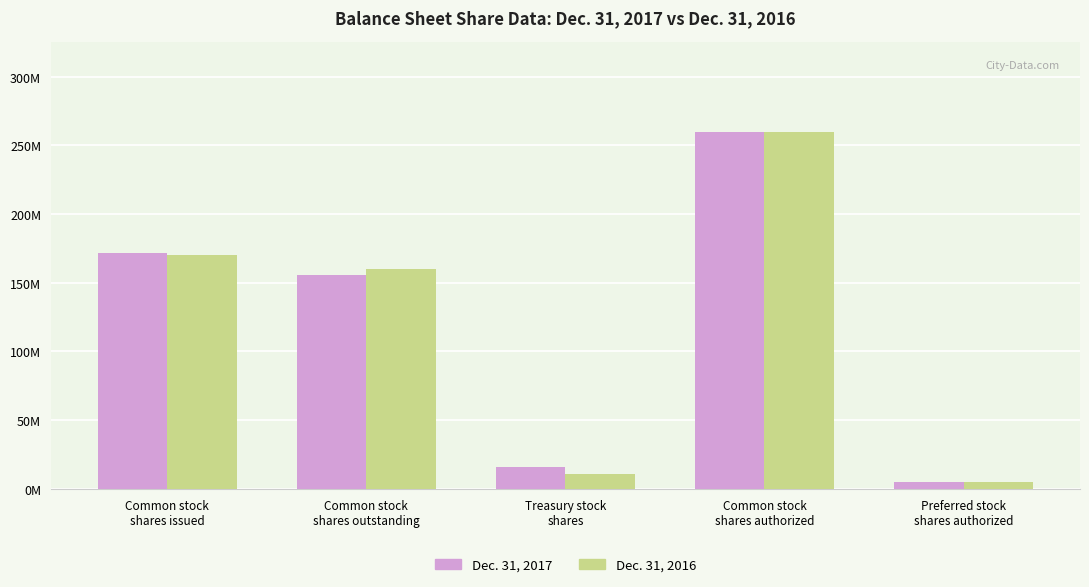

What are all the series names shown in the legend?

Dec. 31, 2017, Dec. 31, 2016